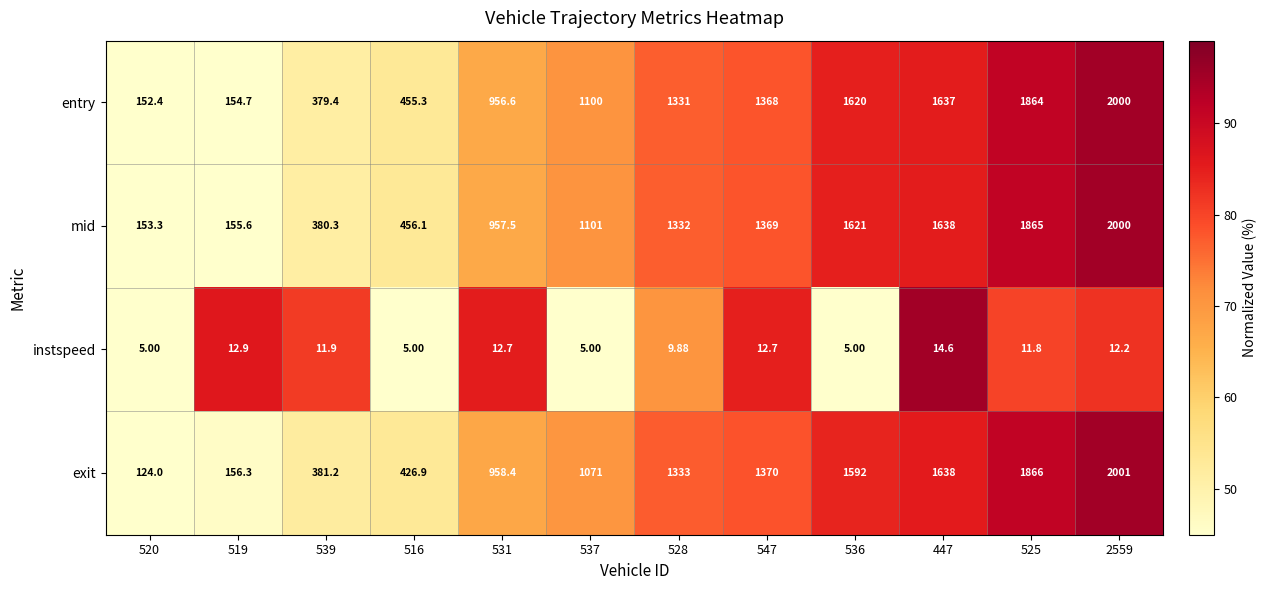

At 539, list the series in order from largest to smallest.

exit, mid, entry, instspeed